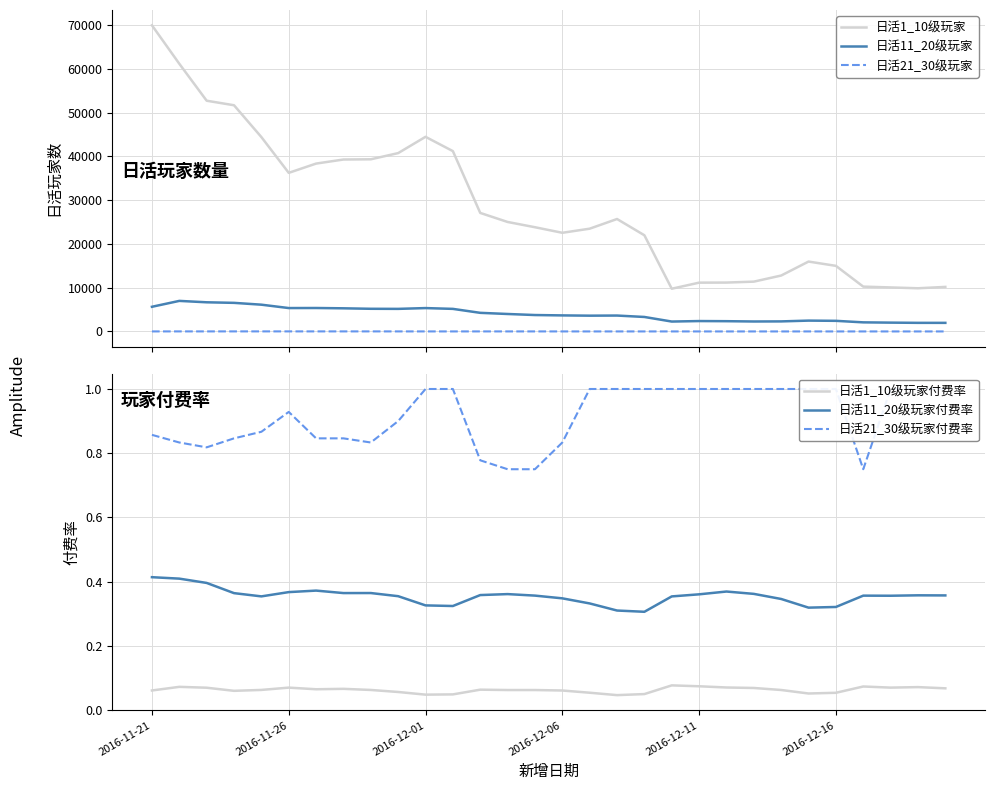

What is the sum of all 日活1_10级玩家 values?

856693